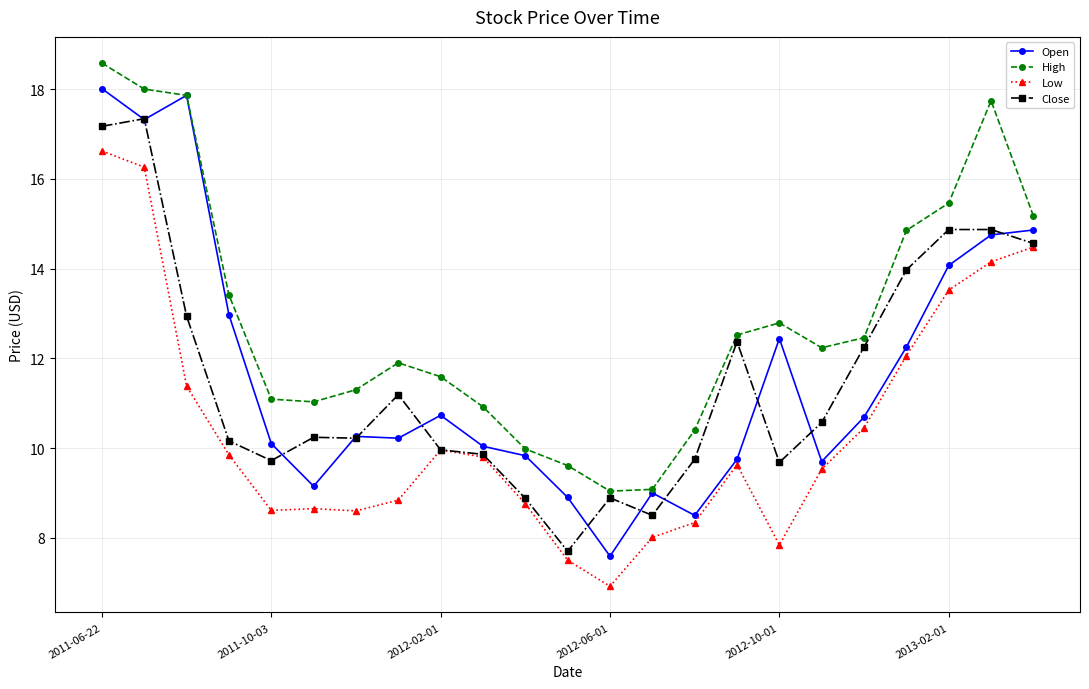

List the series in order of their peak value, lowest first.

Low, Close, Open, High